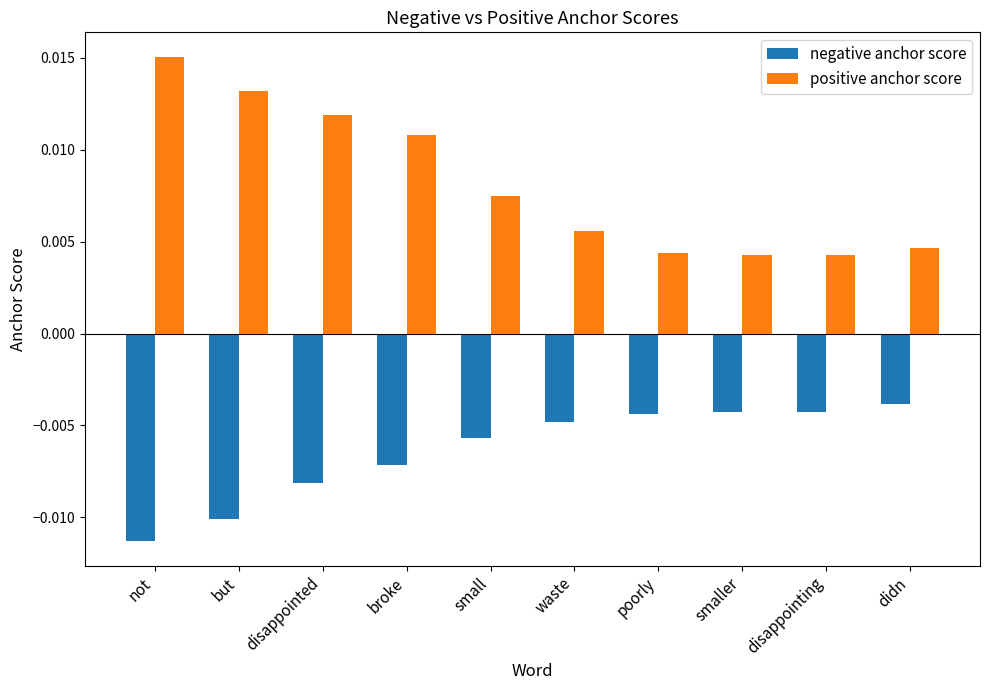

At which label does negative anchor score reach its minimum?

not